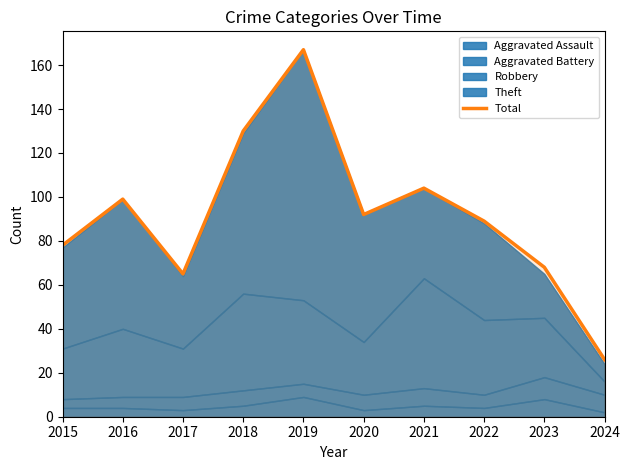

At which label does the data first exceed 92?

2016